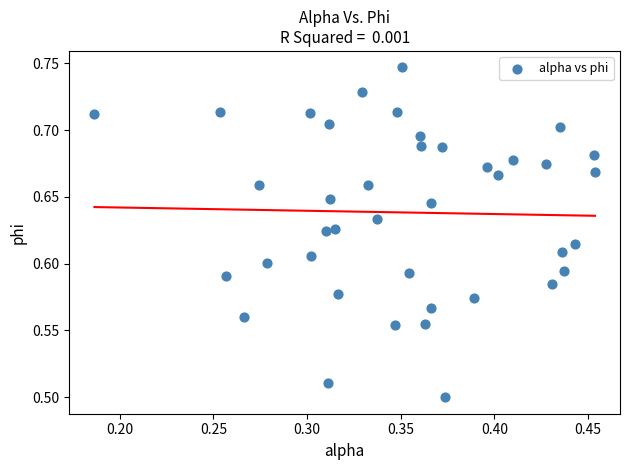

What is the range of X values (max minus min)?

0.3